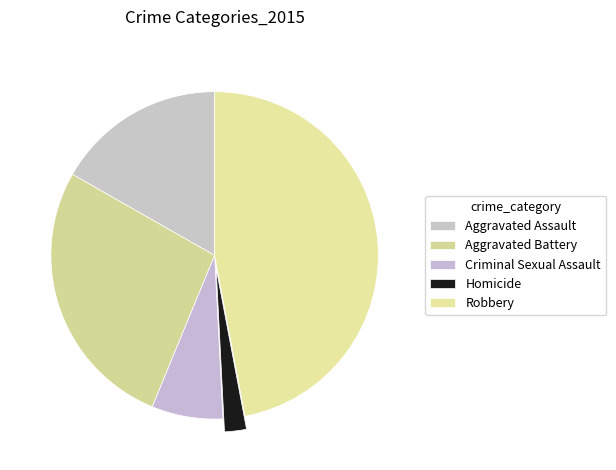

How many slices are in this pie chart?

5